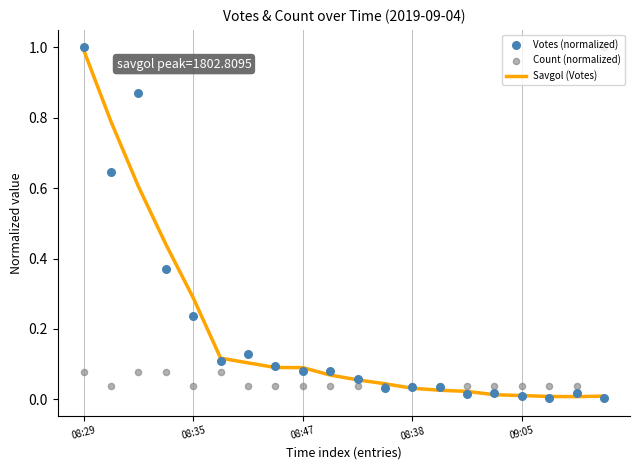

Which series has the largest total across all categories?

Votes (normalized)